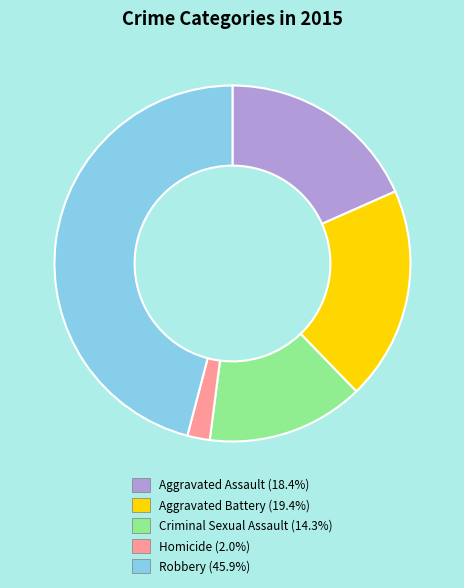

Combined, do Aggravated Battery and Aggravated Assault account for over 50%?

No